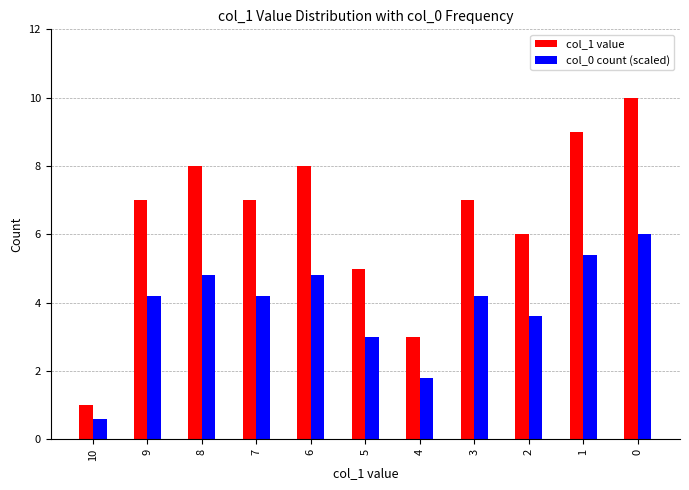

Rank the series by their maximum value, from lowest to highest.

col_0 count (scaled), col_1 value